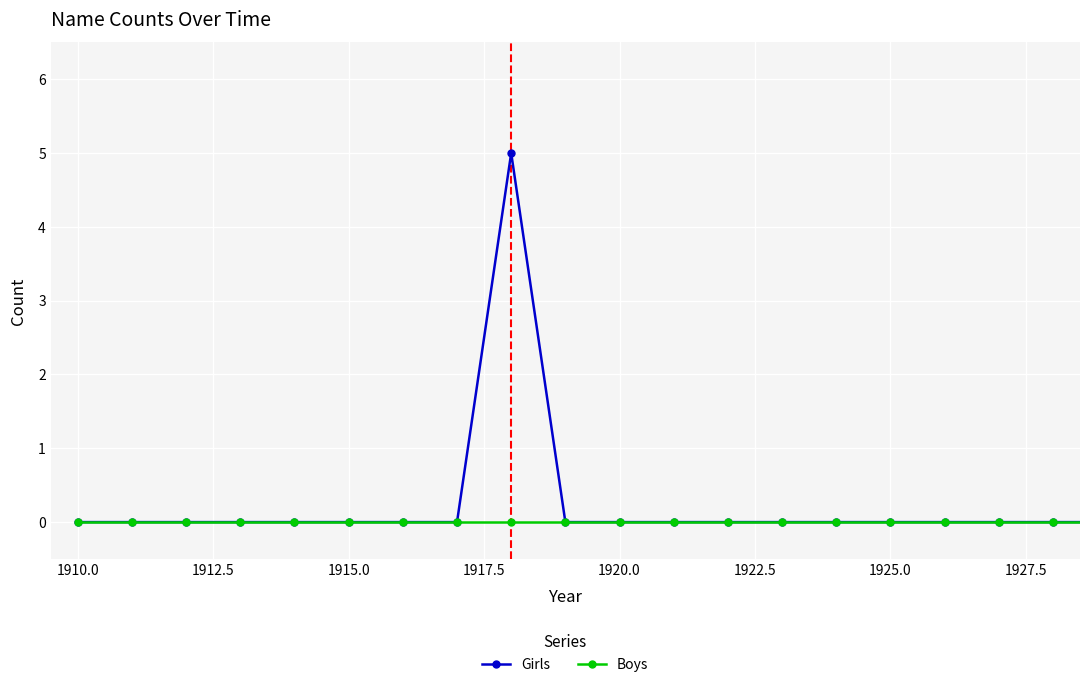

List the series in order of their overall mean, lowest first.

Boys, Girls